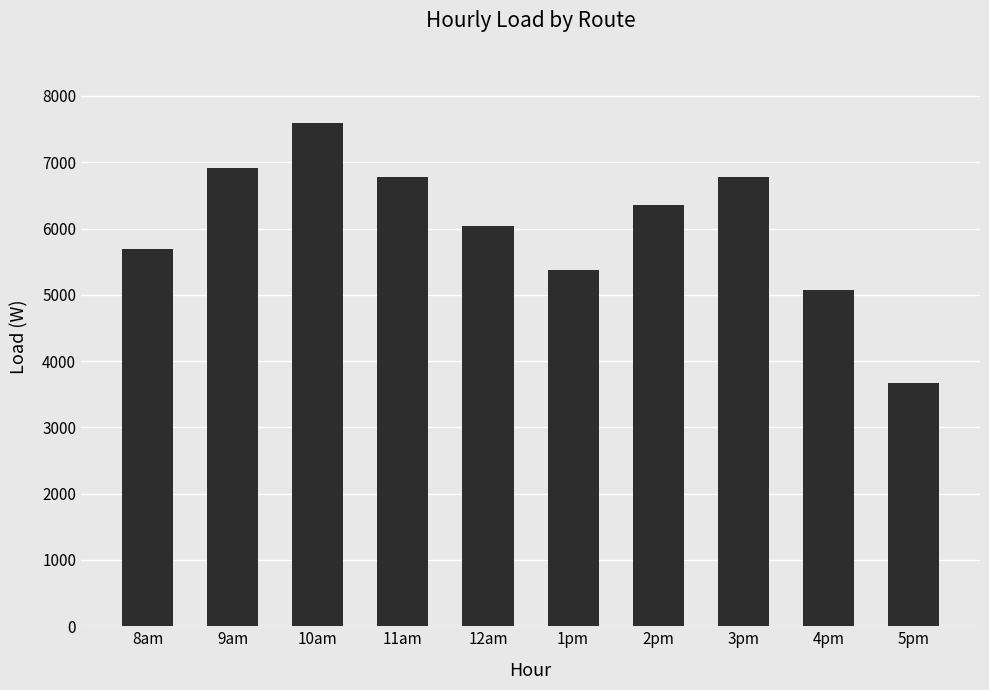

Where does the data first go above 6353?

9am